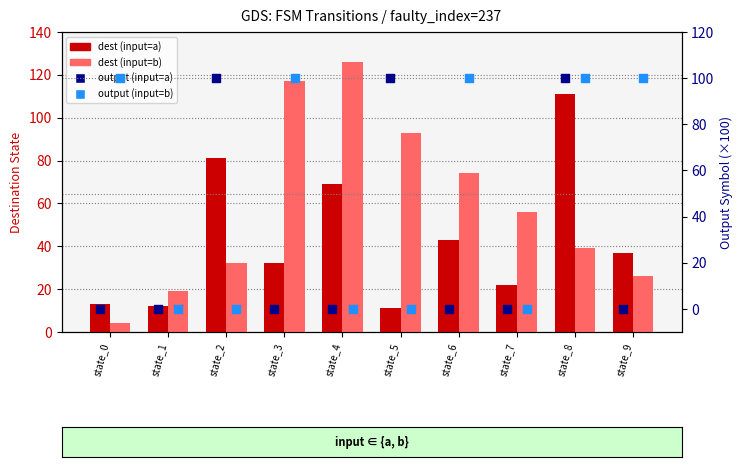

At how many categories does at least one series exceed 68?

8